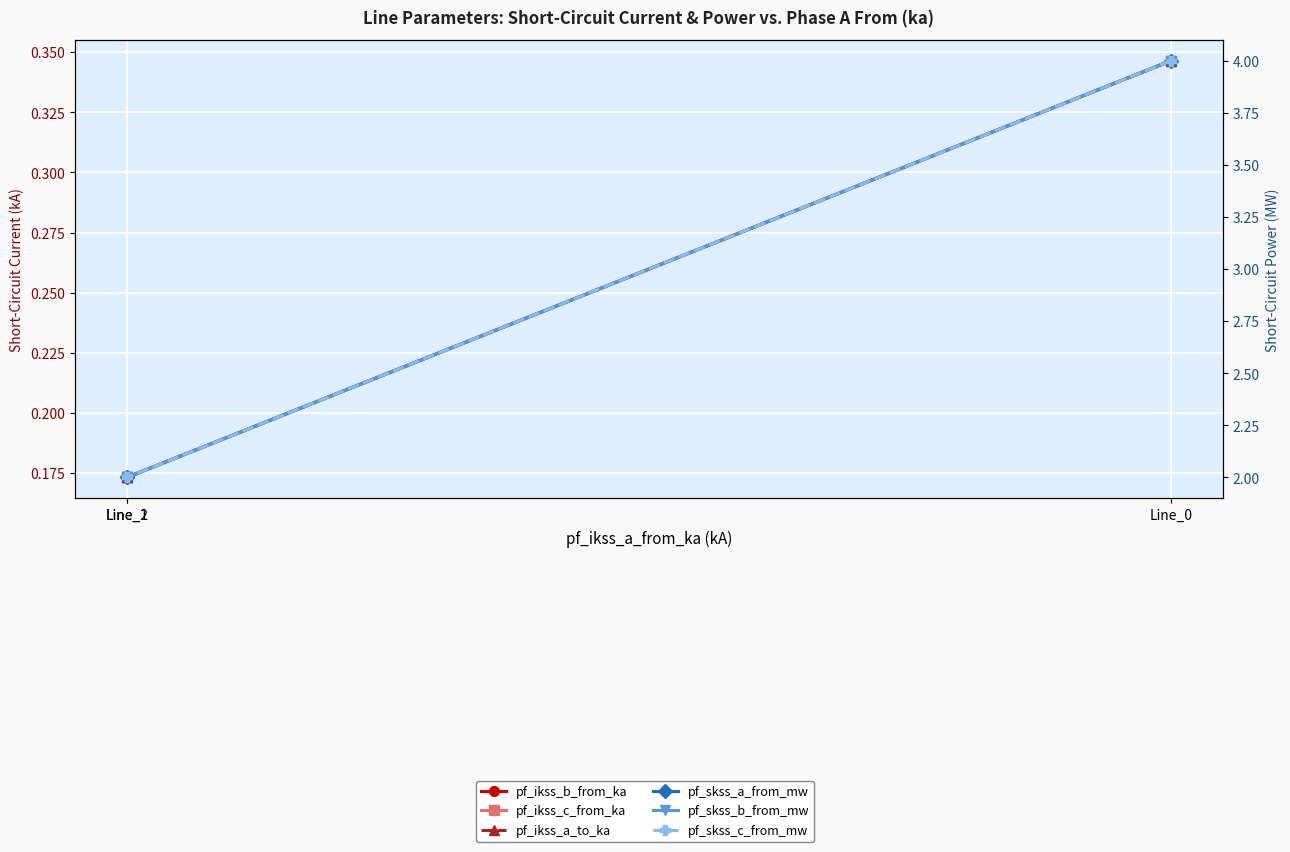

What is the approximate value of pf_skss_c_from_mw at Line_1?

2.0